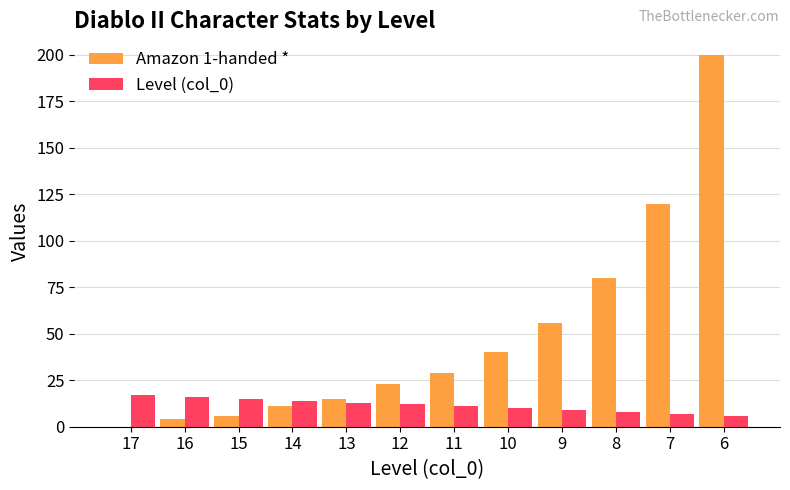

Which series changed the most between 10 and 8?

Amazon 1-handed *